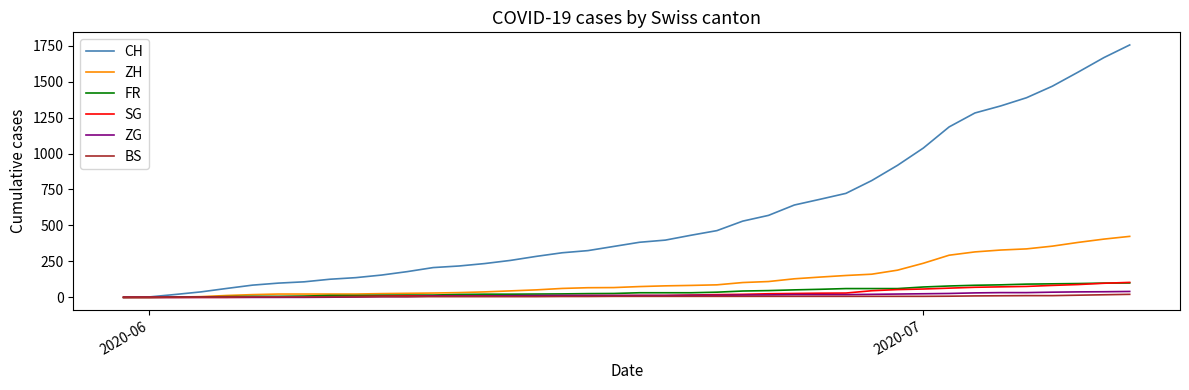

Does the chart have visible grid lines?

No